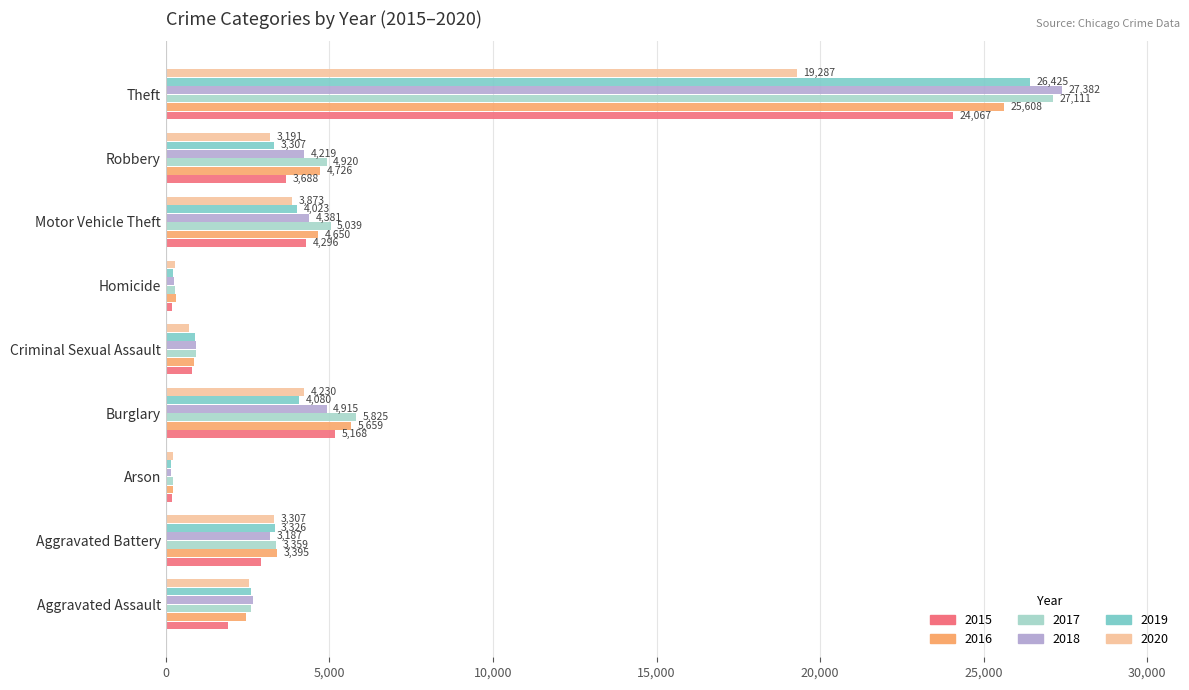

Where is 2015 nearest to the value 12122?

Burglary